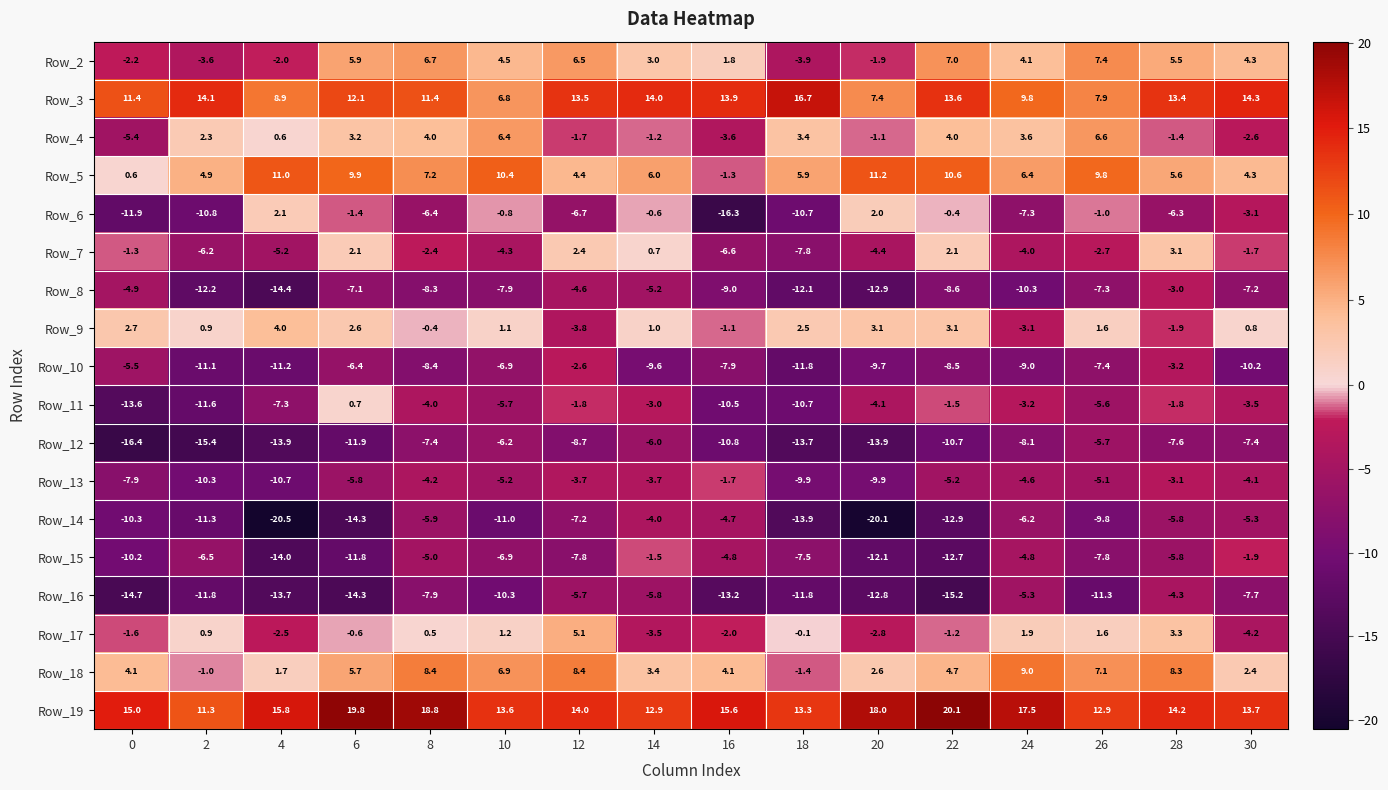

The value of Row_3 at 8 is 11.4. True or false?

True